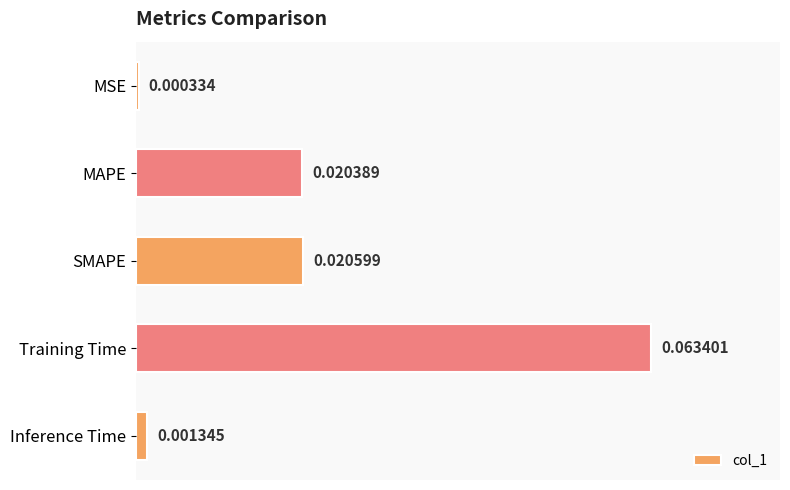

At which label is the value closest to 0?

MSE